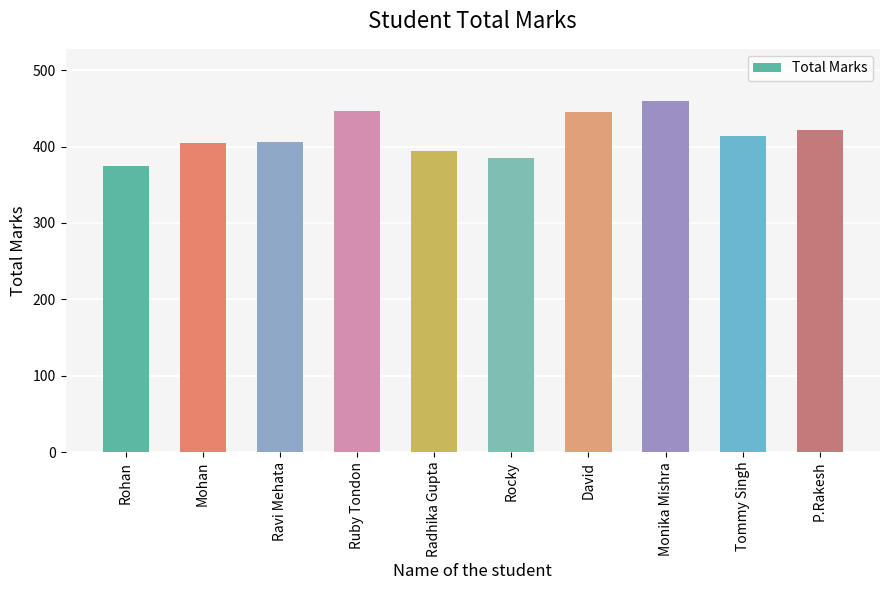

What position from the left is Radhika Gupta?

5